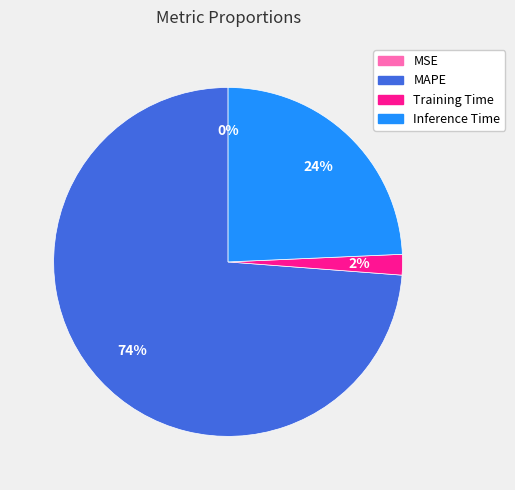

Rank the categories by value from highest to lowest.

MAPE, Inference Time, Training Time, MSE